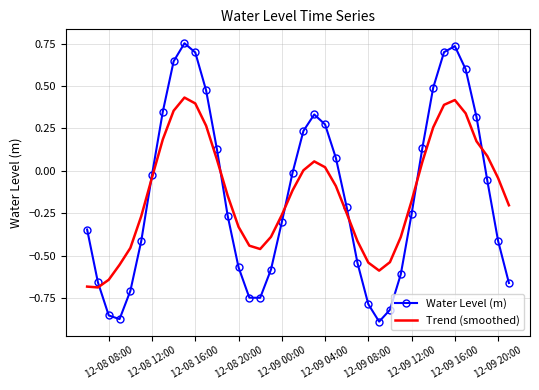

How many distinct data groups are displayed?

2